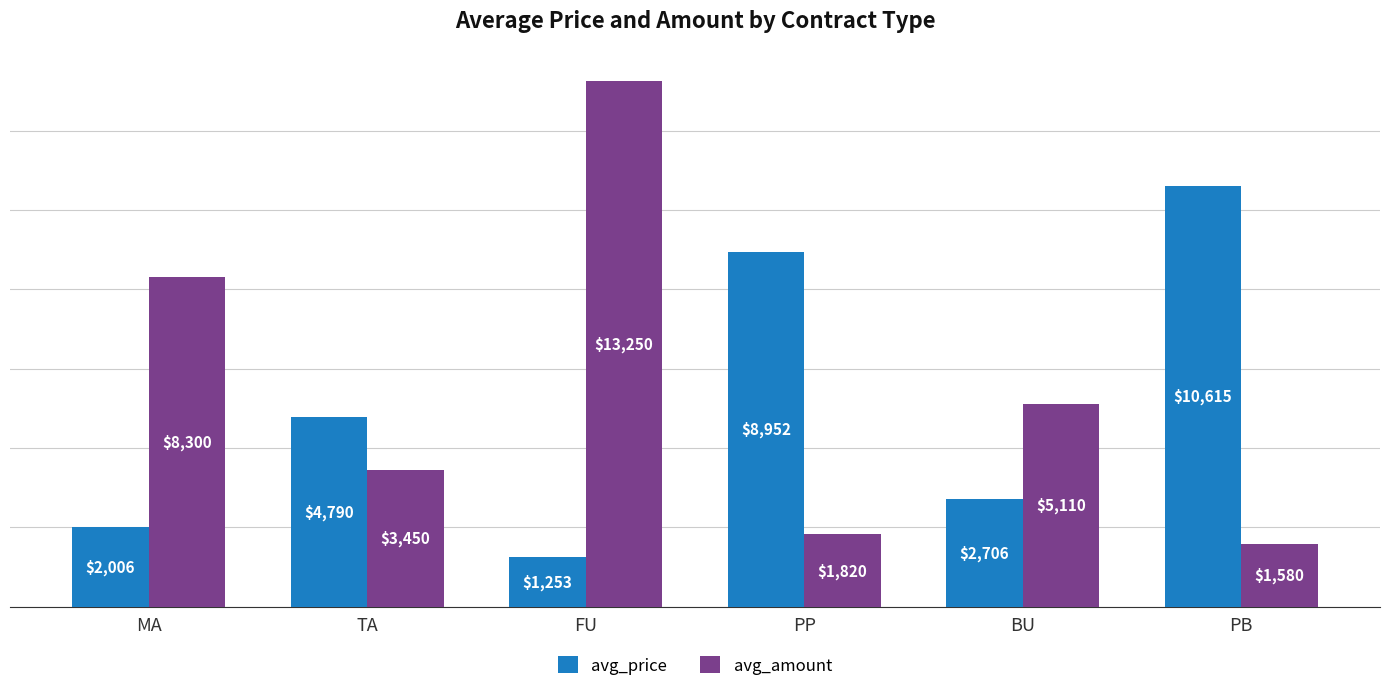

Which series has the largest total across all categories?

avg_amount